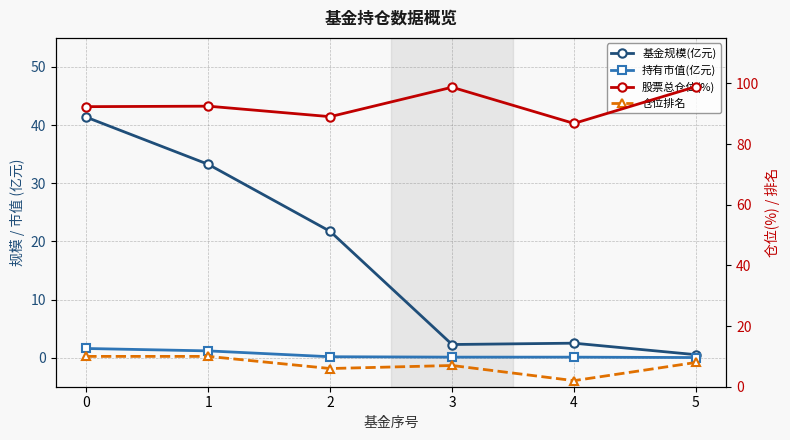

What is the value of the 股票总仓位(%) point at the 6th from the left?

98.9